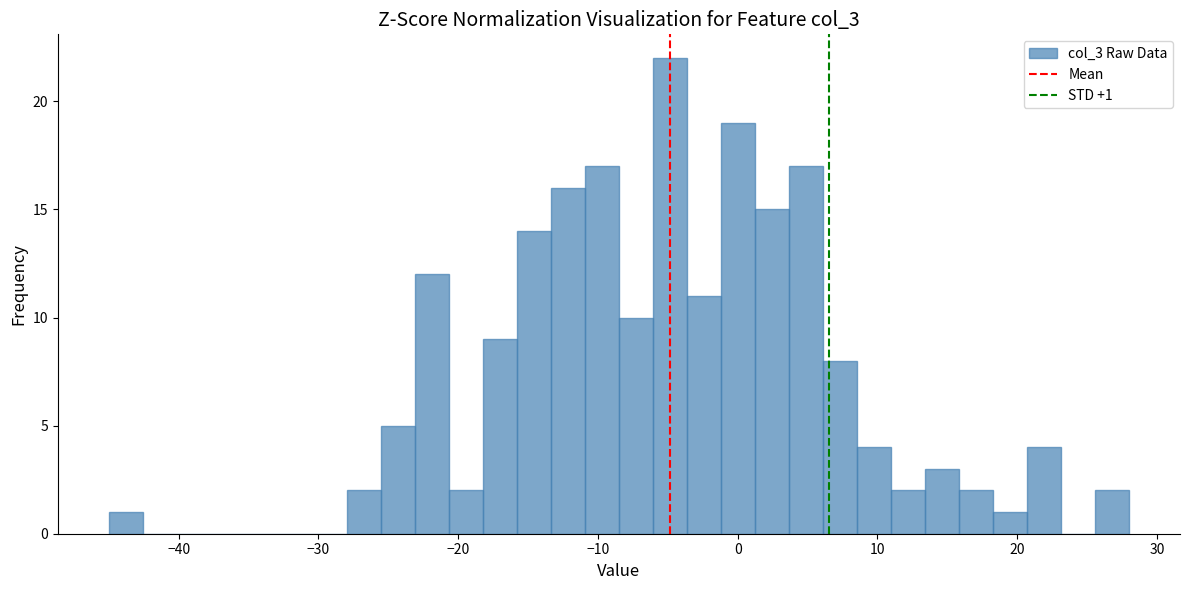

Around what value on the x-axis is the tallest bar? Give the approximate position of its centre, as read against the axis.

-5